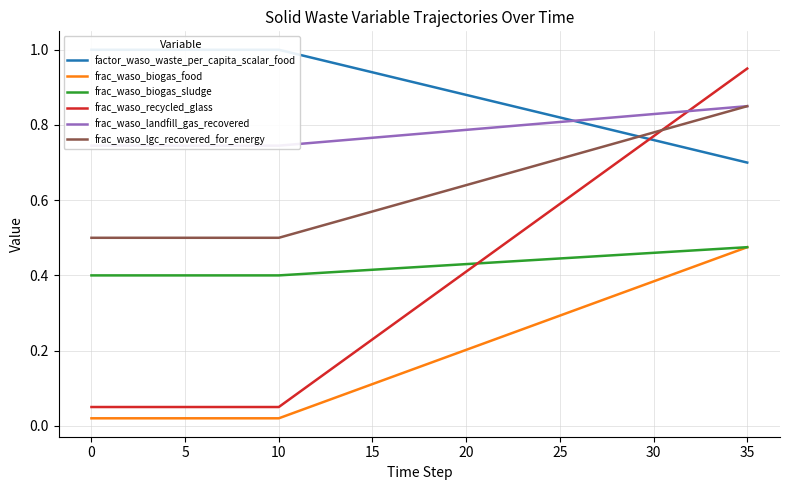

Count the number of data series in this chart.

6